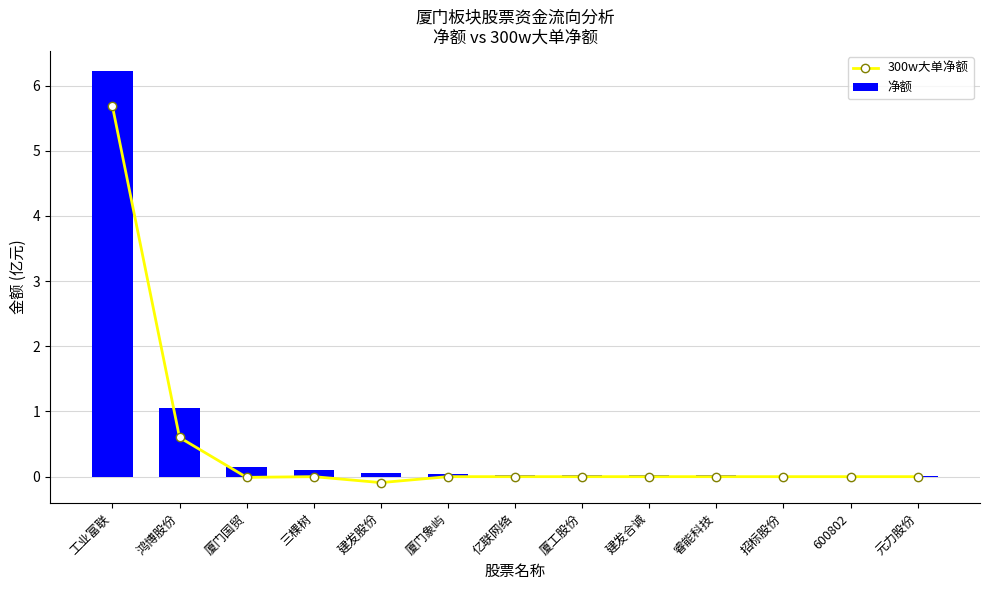

How many values in the 300w大单净额 series exceed 0?

2